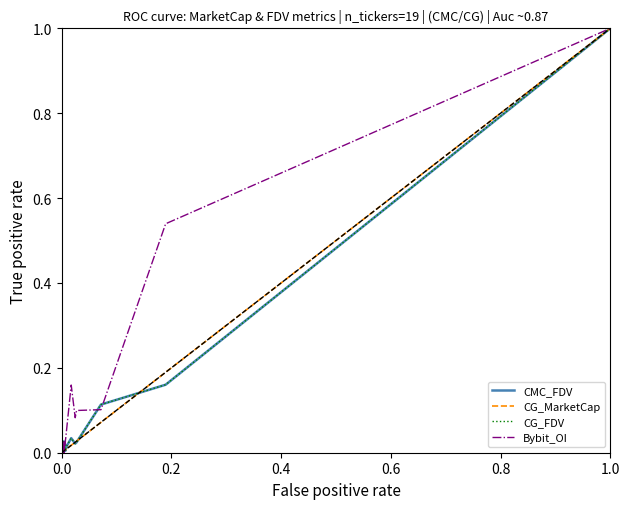

Is this an area chart (filled region under the line)?

No